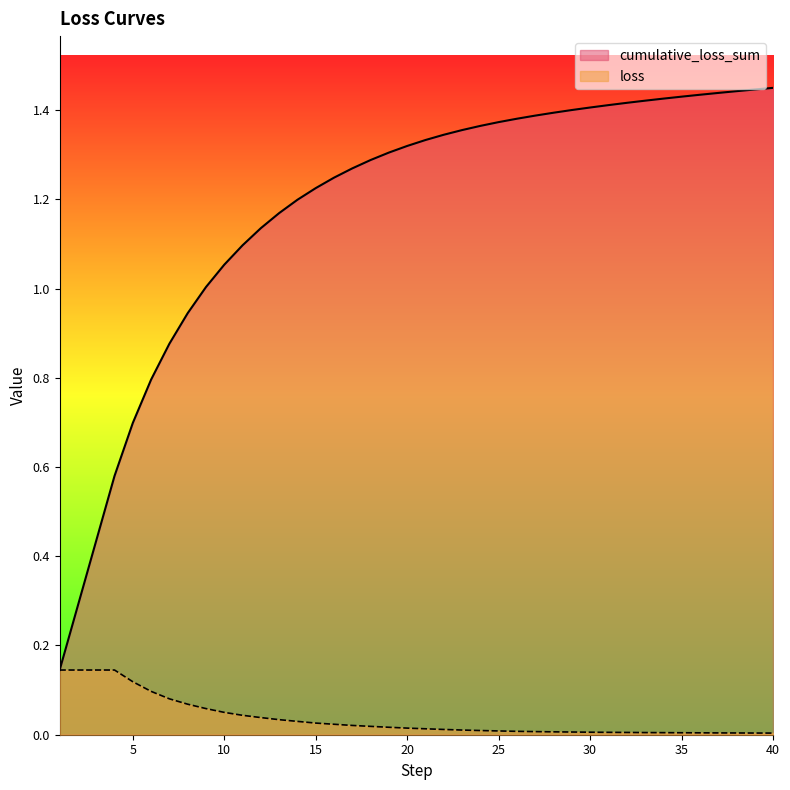

How many series are shown in this chart?

2